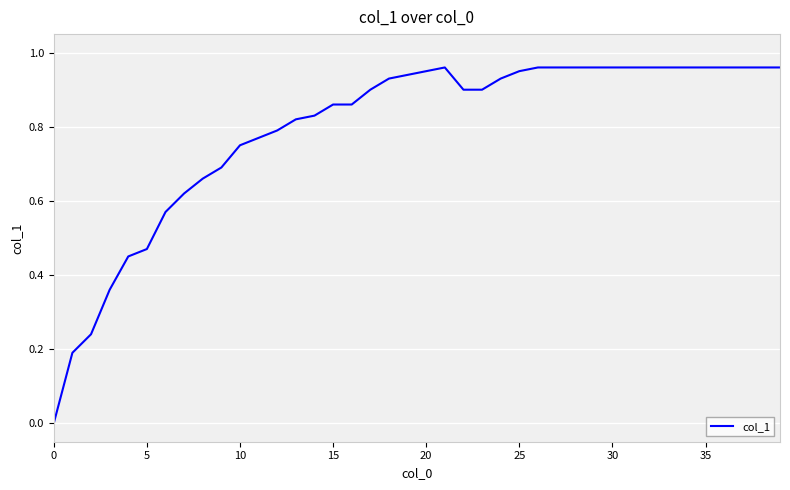

Reading left to right, what are all the values shown in this chart?

0.0	0.2	0.2	0.4	0.5	0.5	0.6	0.6	0.7	0.7	0.8	0.8	0.8	0.8	0.8	0.9	0.9	0.9	0.9	0.9	0.9	1.0	0.9	0.9	0.9	0.9	1.0	1.0	1.0	1.0	1.0	1.0	1.0	1.0	1.0	1.0	1.0	1.0	1.0	1.0